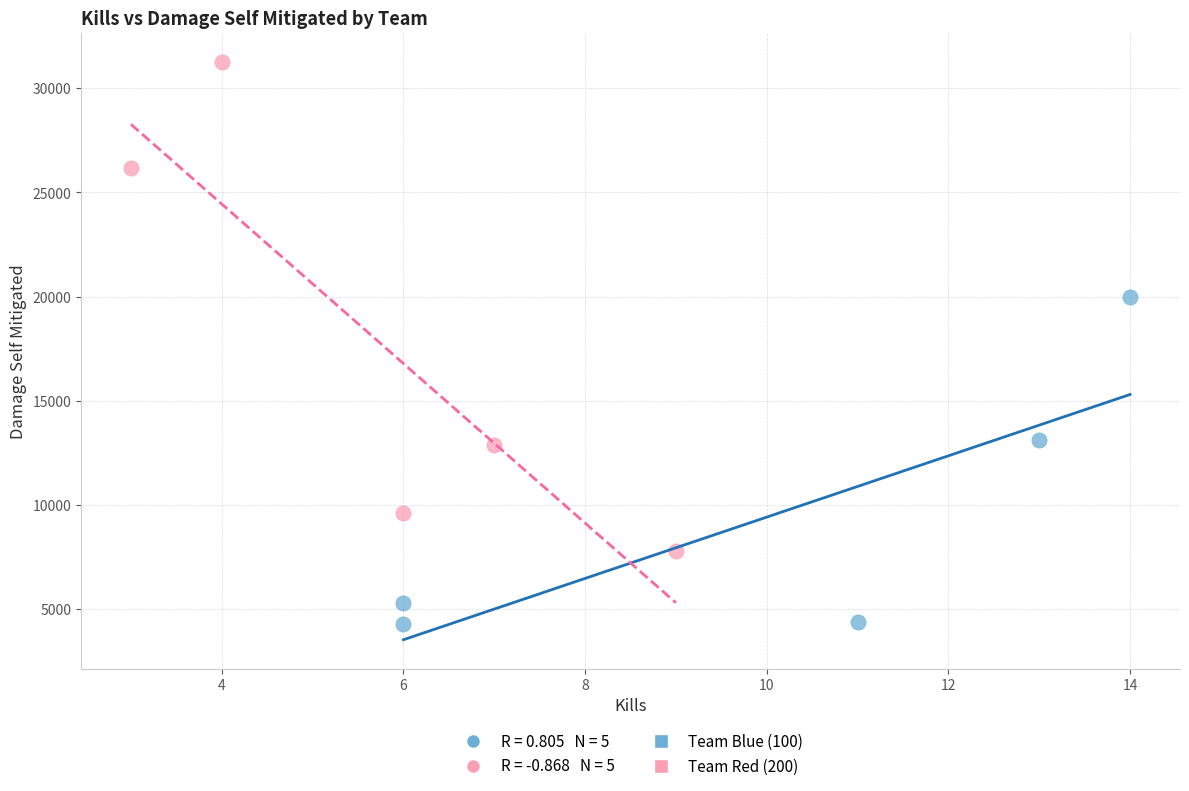

Which series contains the highest Y value?

Team Red (200)